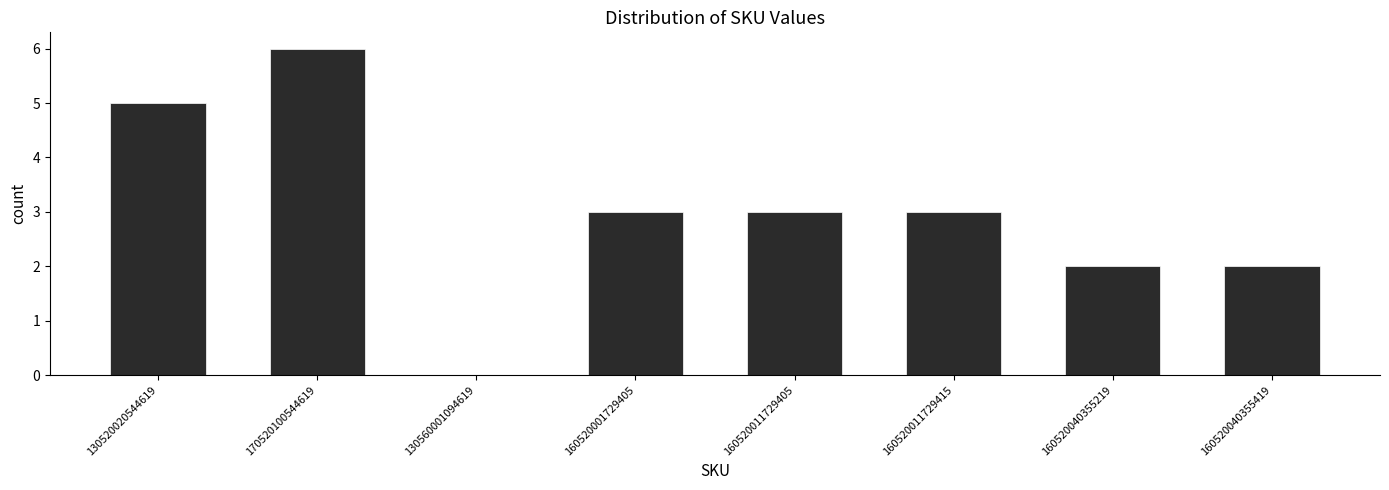

Reading right to left, list all the values displayed in this chart.

160520040355419=2	160520040355219=2	160520011729415=3	160520011729405=3	160520001729405=3	130560001094619=0	170520100544619=6	130520020544619=5